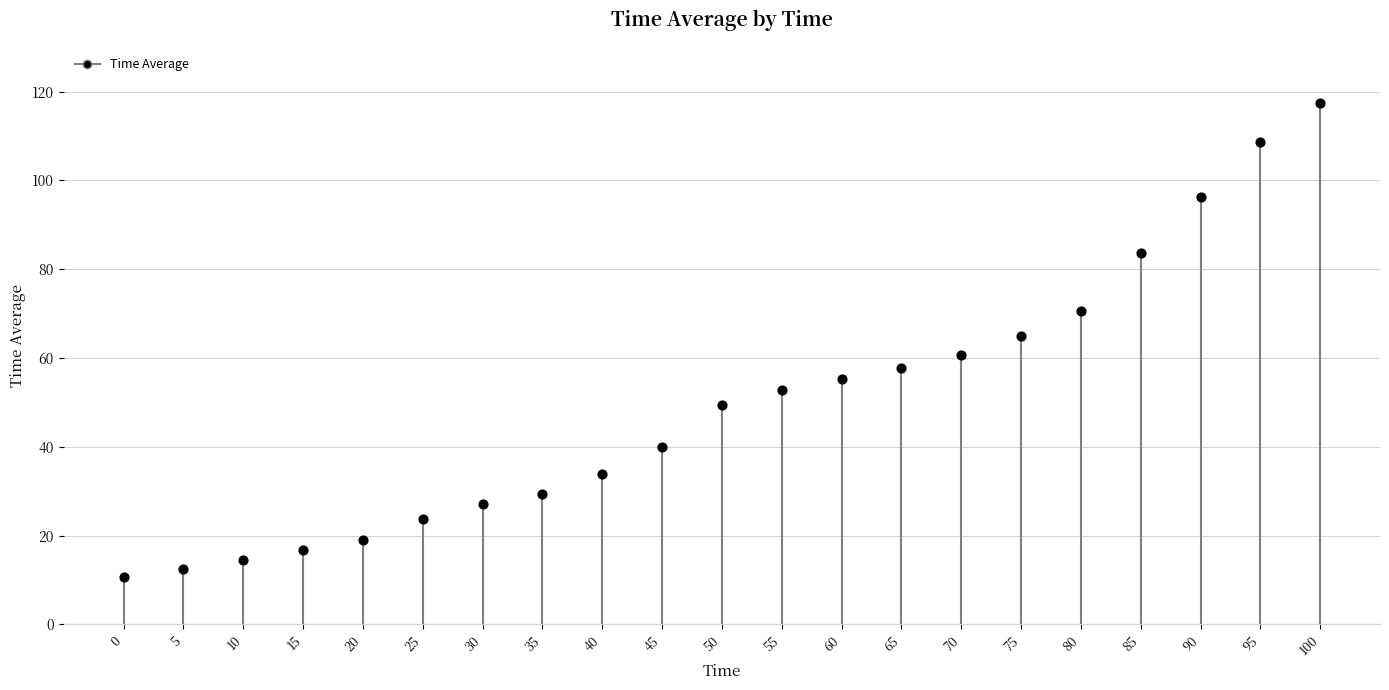

Between 35 and 60, which is larger?

60